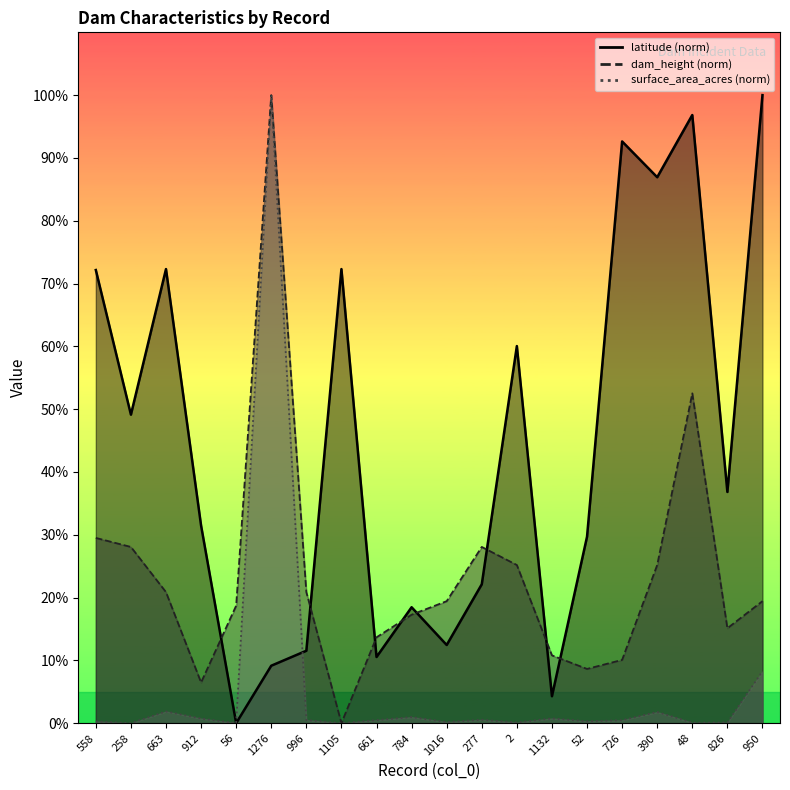

What are all the series names shown in the legend?

latitude, dam_height, surface_area_acres